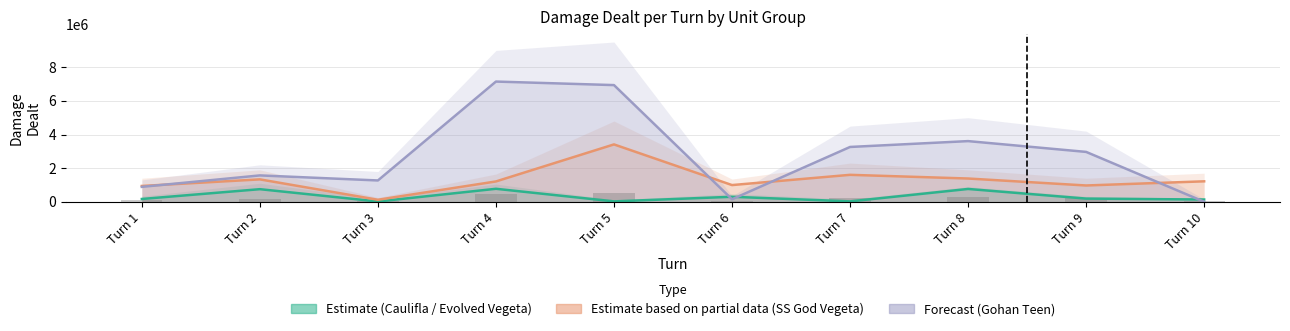

What is the difference between the Damage Dealt (Estimate) values at Turn 8 and Turn 7?

738707